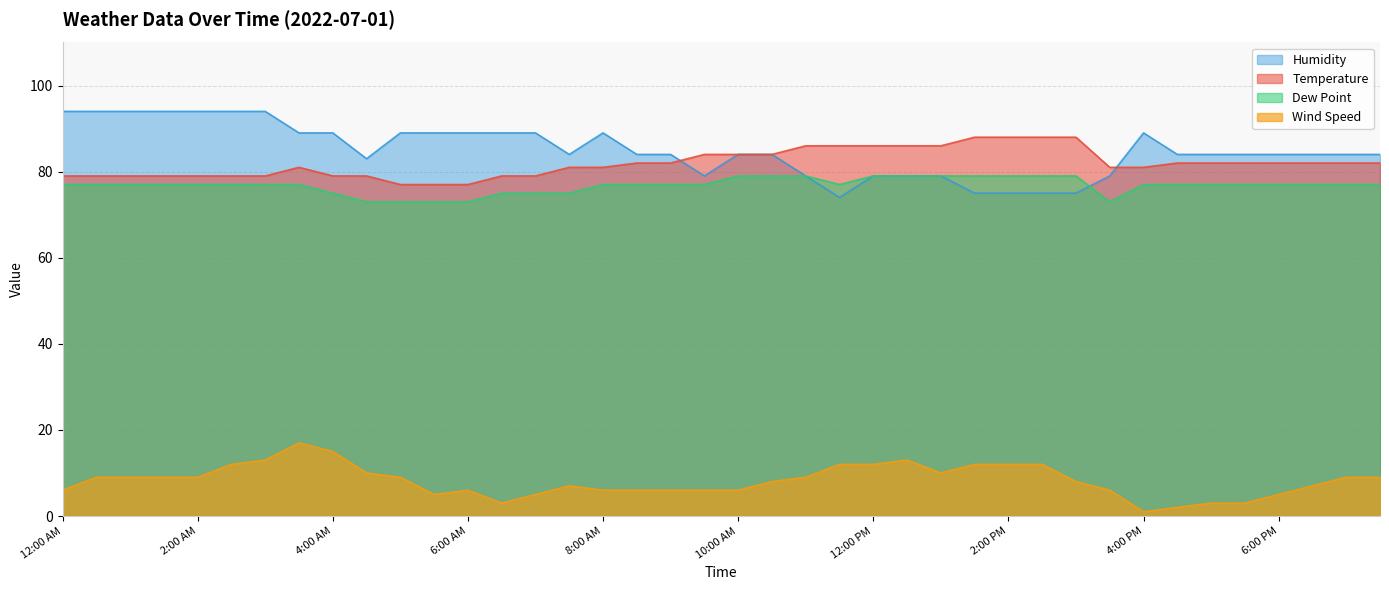

What is the label of the 33rd point from the left?

4:00 PM